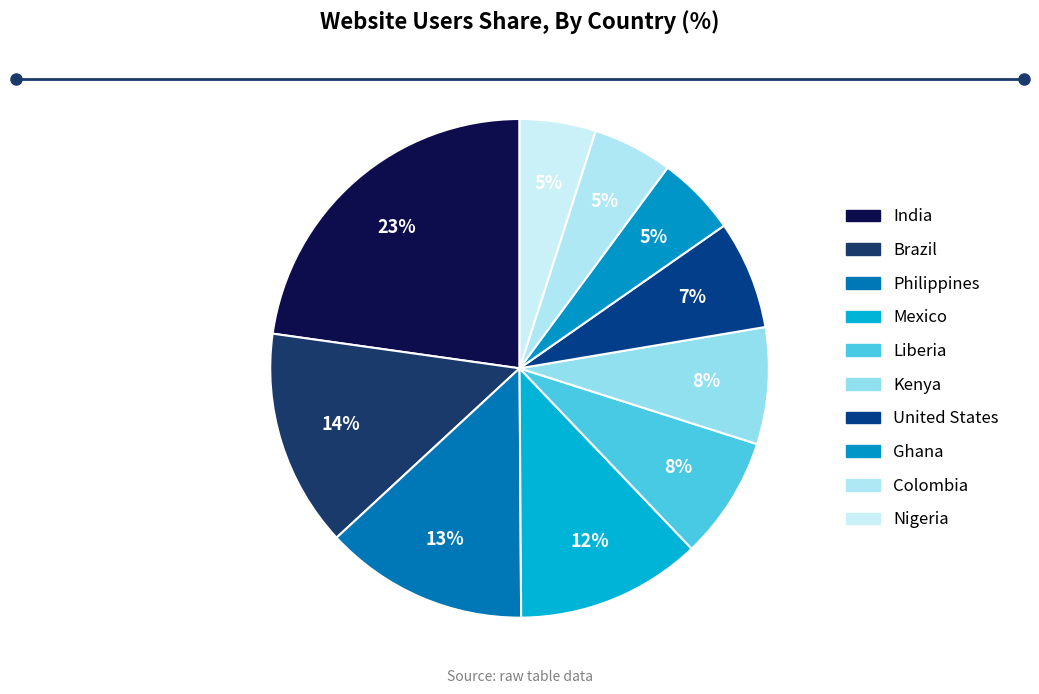

To the nearest percent, what portion does Ghana represent?

5%